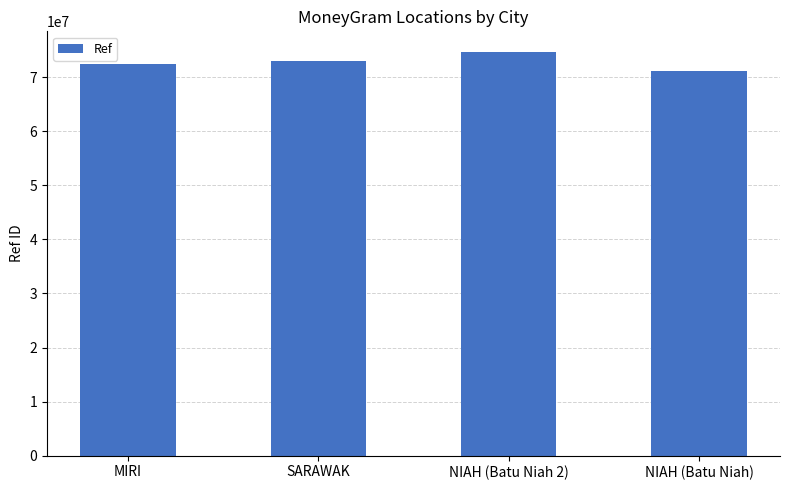

Are the bars horizontal?

No